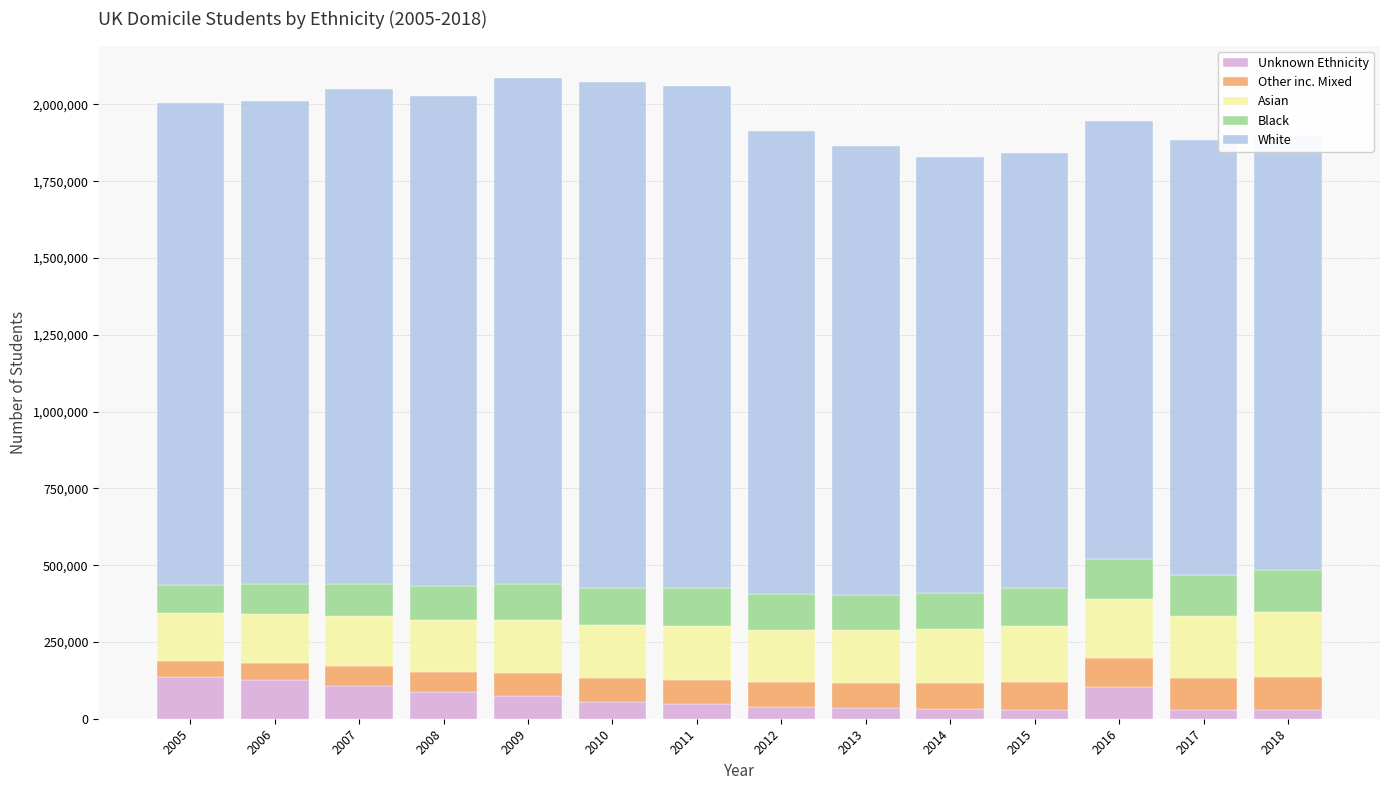

True or false: Other inc. Mixed has a value of 96305 at 2016.

True